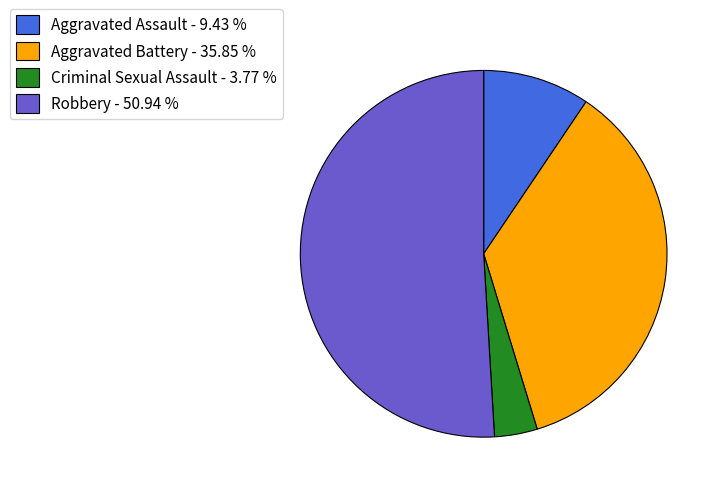

What is the ratio of the value at Aggravated Battery - 35.85 % to the value at Aggravated Assault - 9.43 %?

3.8